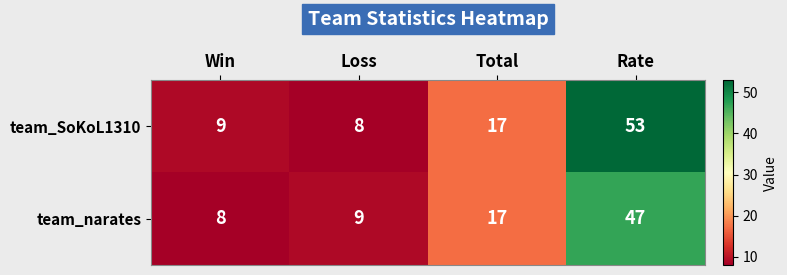

How many data points does each series have?

4